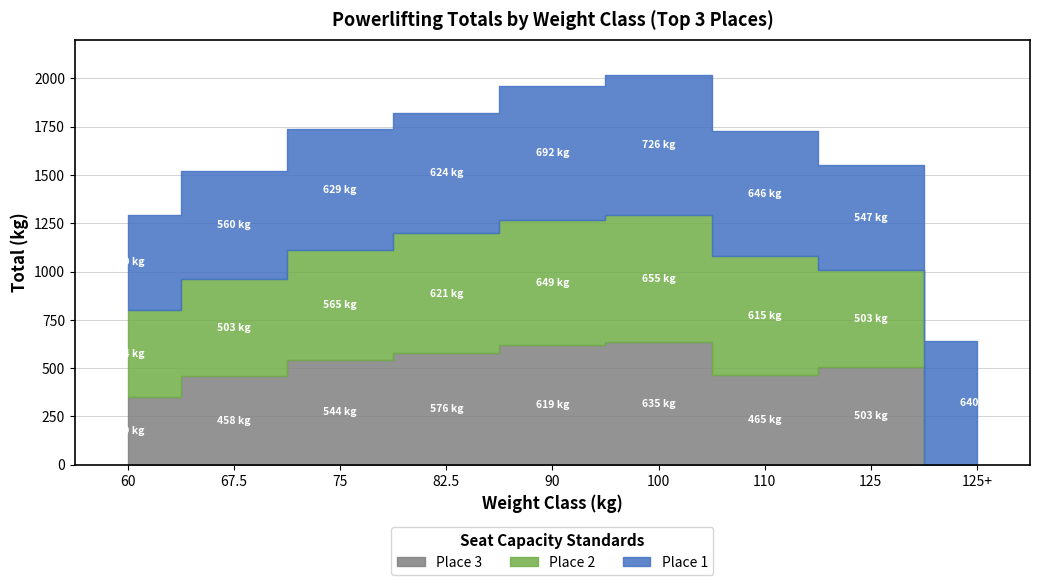

How many data points in Place 1 Total are less than 629?

4